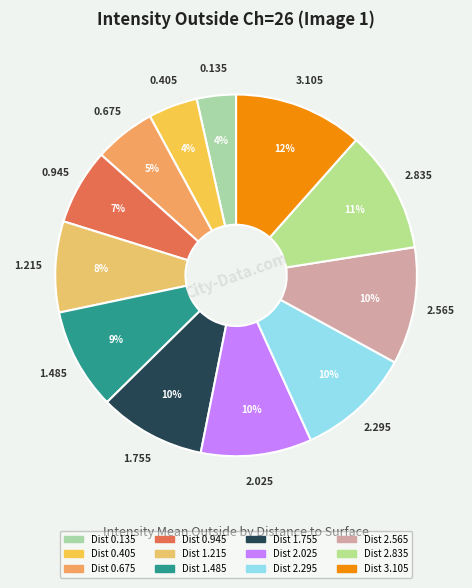

Which category has the smallest portion of the pie?

0.135